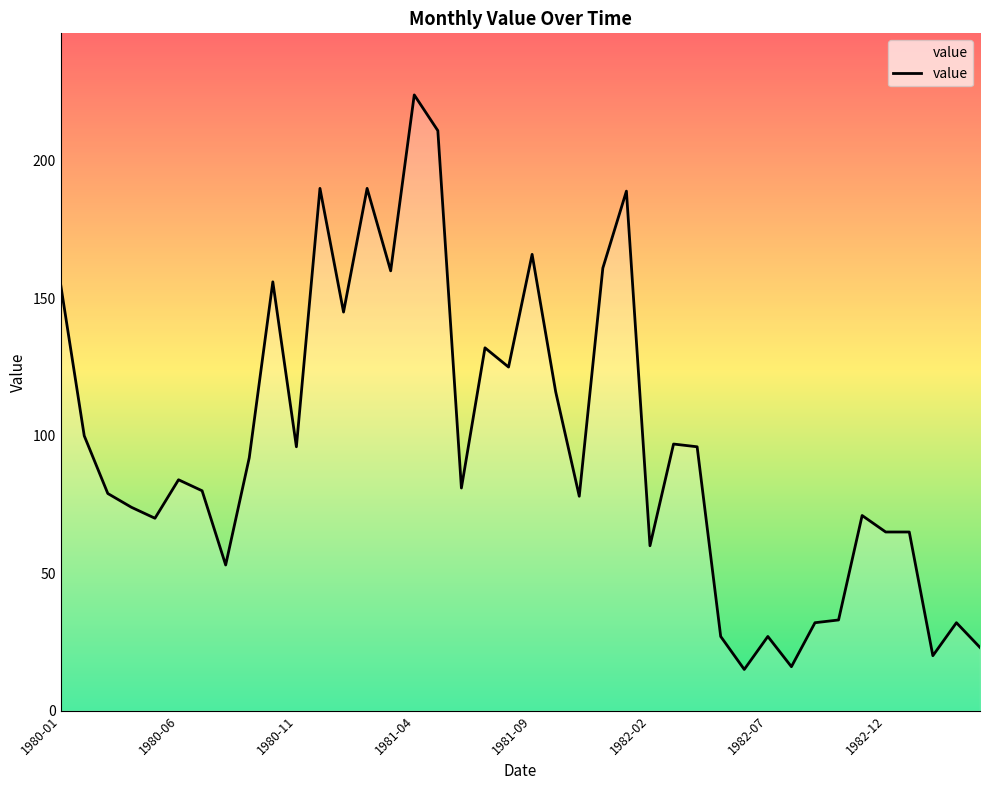

What is the maximum value shown in the chart?

224